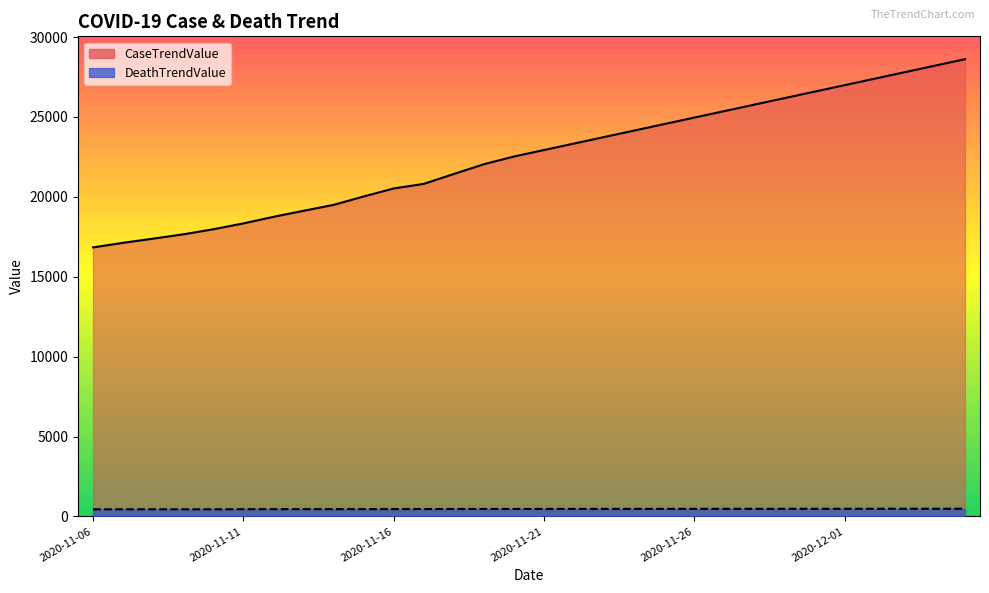

What is the average value of the DeathTrendValue series?

466